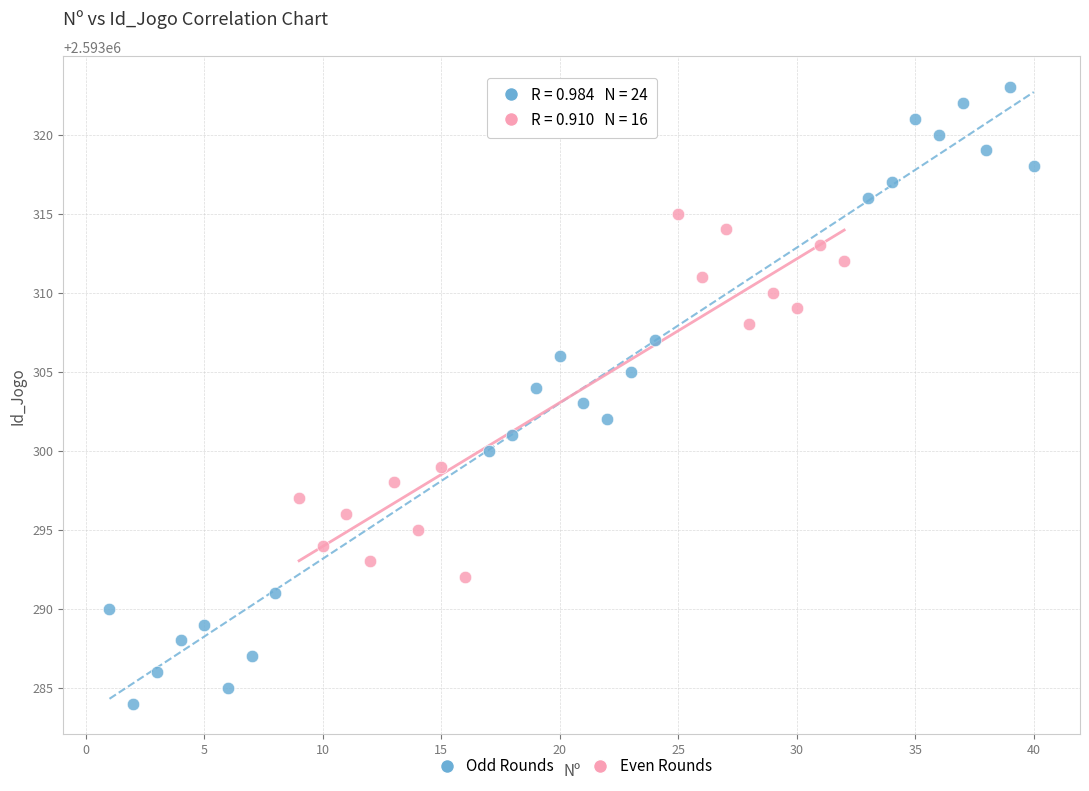

Which series has the largest Y range (max minus min)?

Odd Rounds